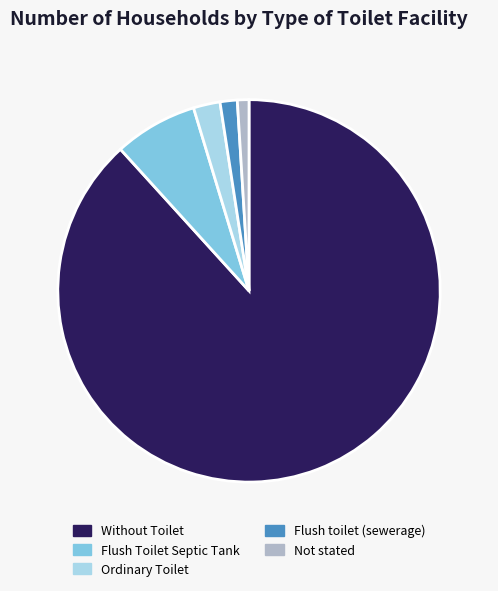

Which category has the biggest portion of the pie?

Without Toilet